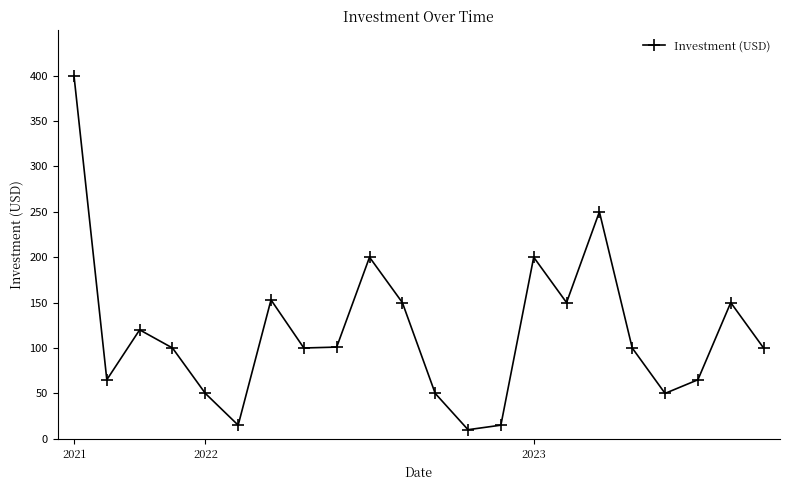

What is the difference between the second highest and minimum values?

240